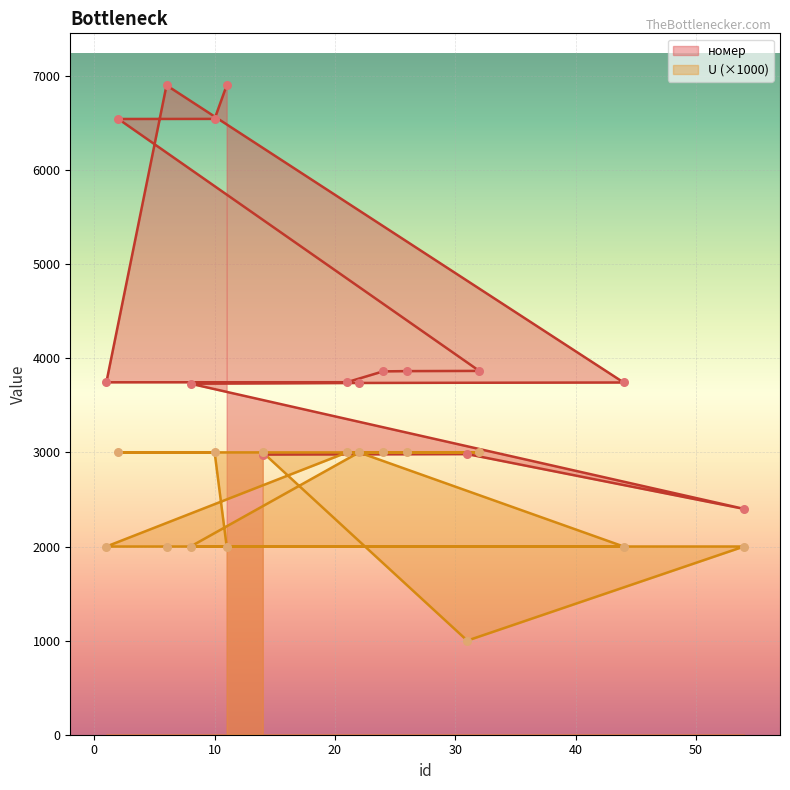

At which category is the sum across all series the highest?

10